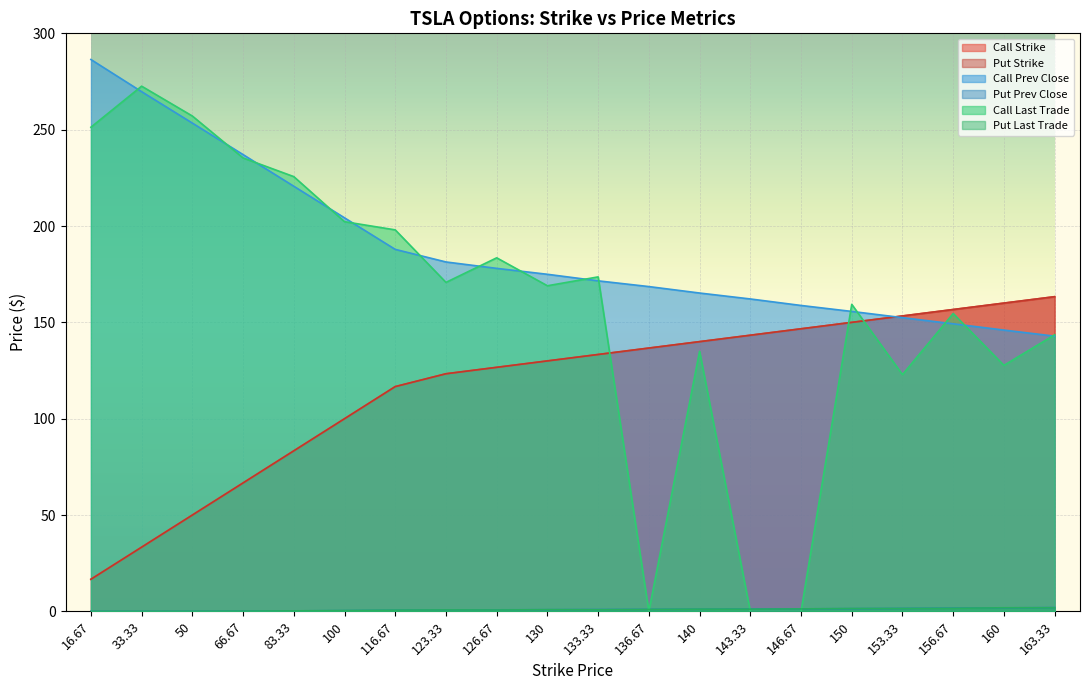

Does the chart display data point markers on the line(s)?

No